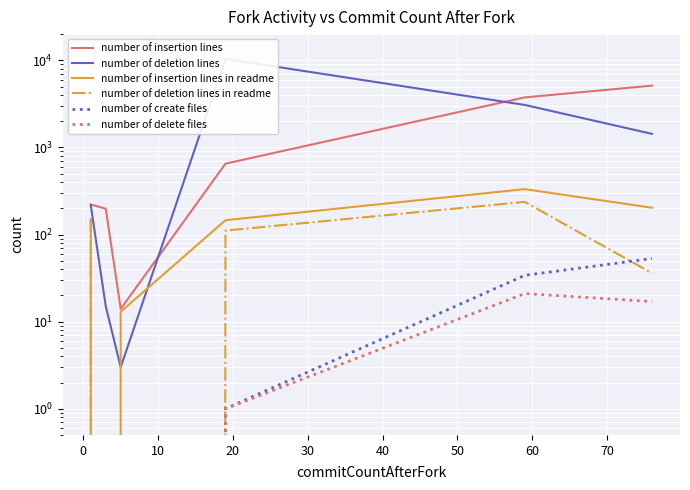

List the series in order of their peak value, lowest first.

number of delete files, number of create files, number of deletion lines in readme, number of insertion lines in readme, number of insertion lines, number of deletion lines